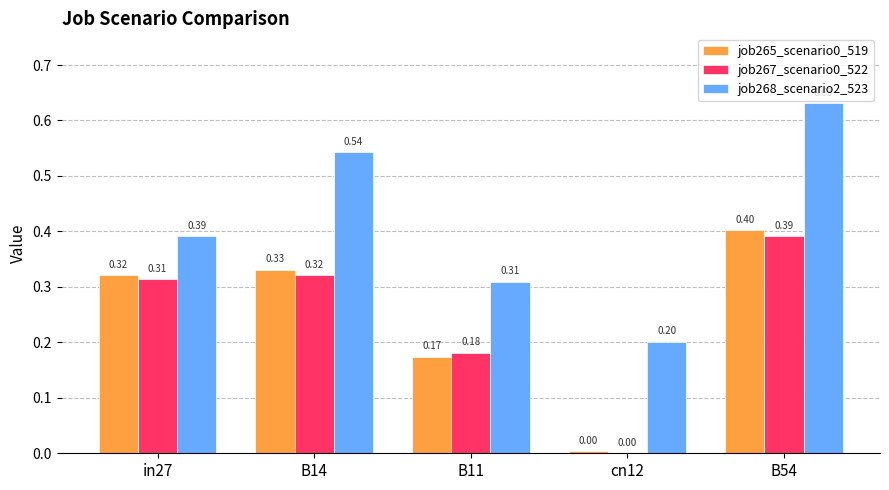

Which series changed the most between cn12 and B54?

job268_scenario2_523